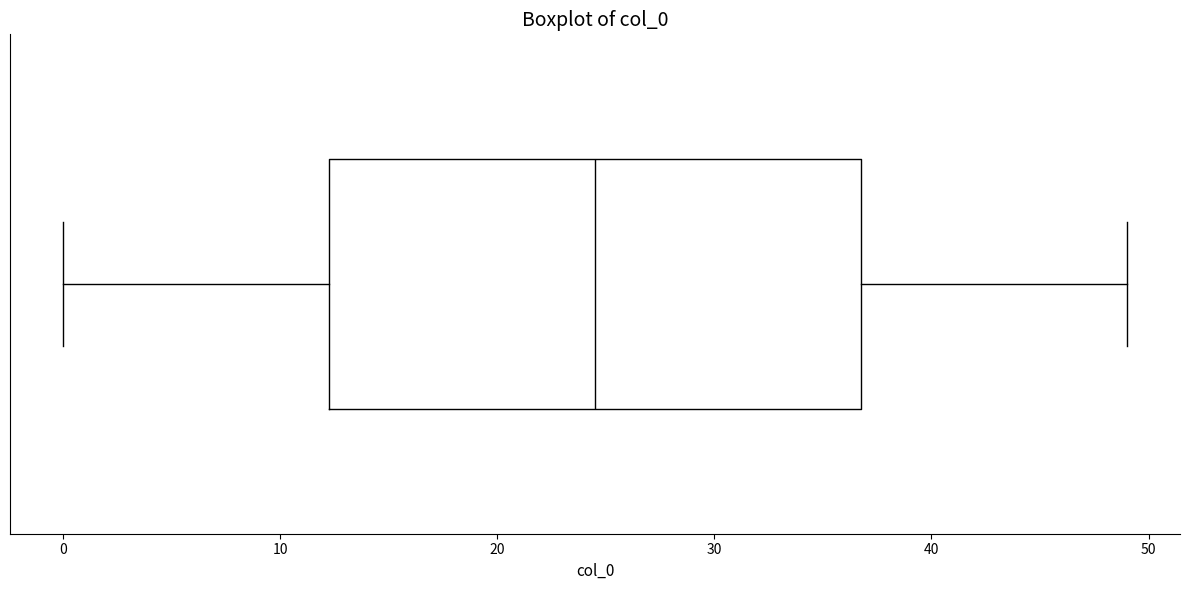

Transcribe this box plot: give where the median line is, the range the box spans, and where the two whiskers end, as read against the x-axis. The values are not printed on the chart, so give them approximately, as read against the axis.

median 25, box 12 to 37, whiskers 0 to 49